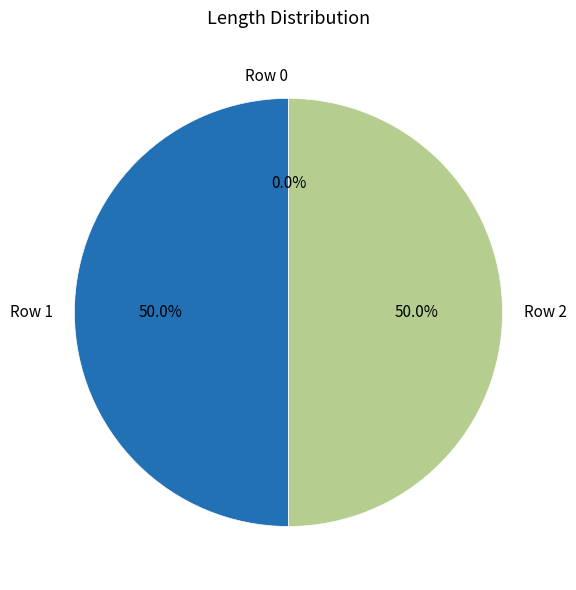

How much of the chart is everything except Row 1?

50.0%